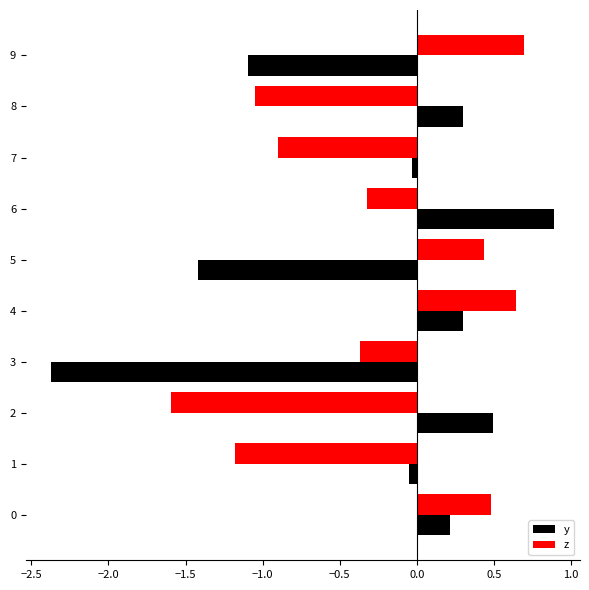

Is it true that y equals 1.5 at 6?

False